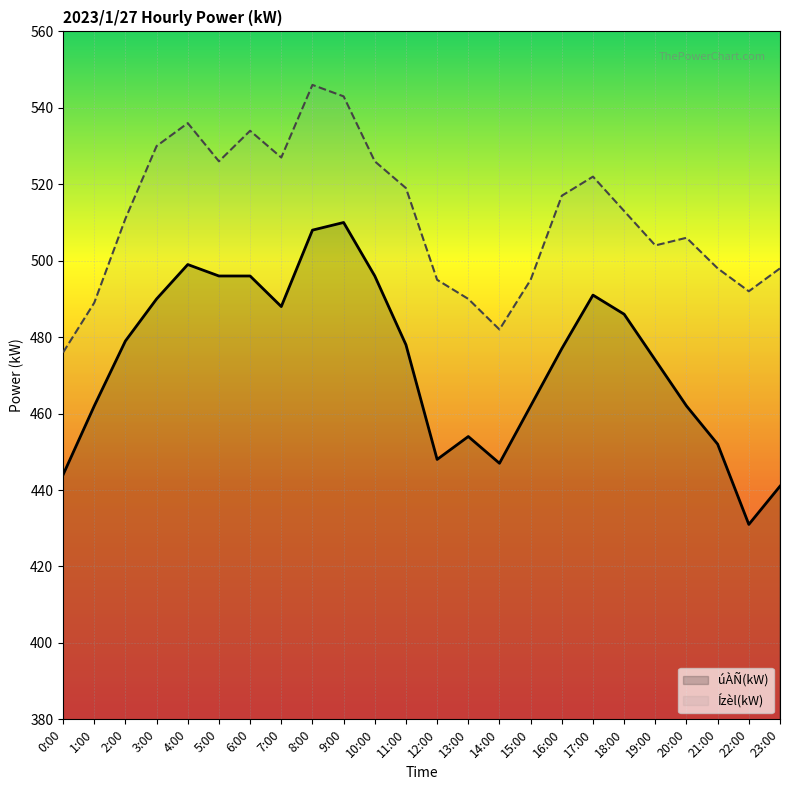

Which has a higher value, 15:00 or 0:00?

15:00